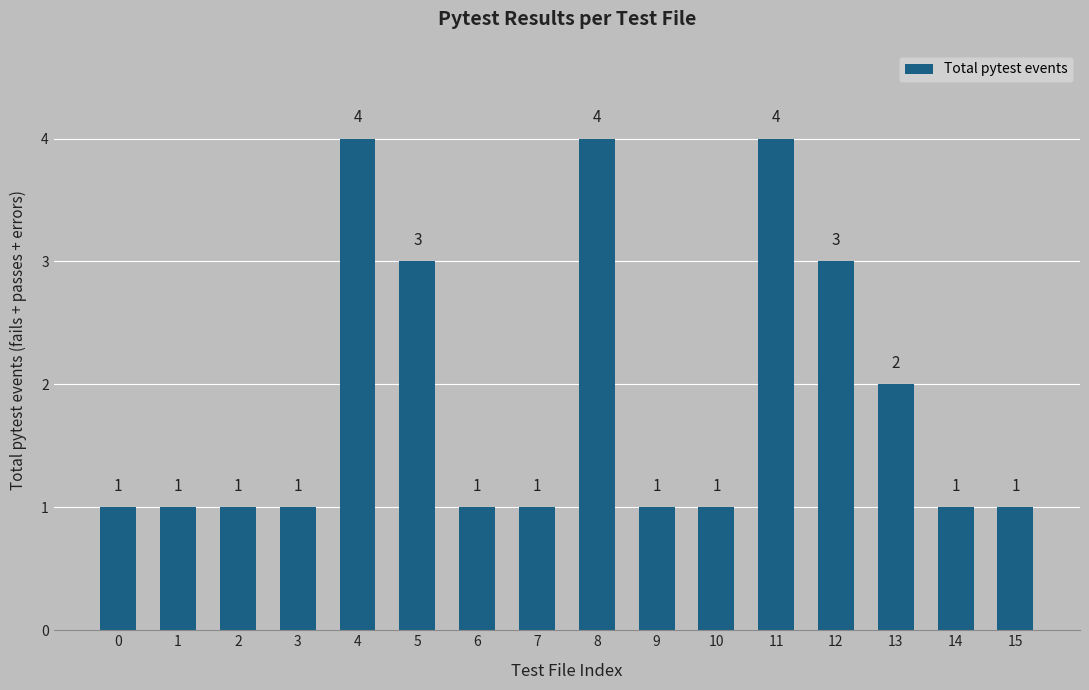

What is the value of the 2nd bar from the left?

1